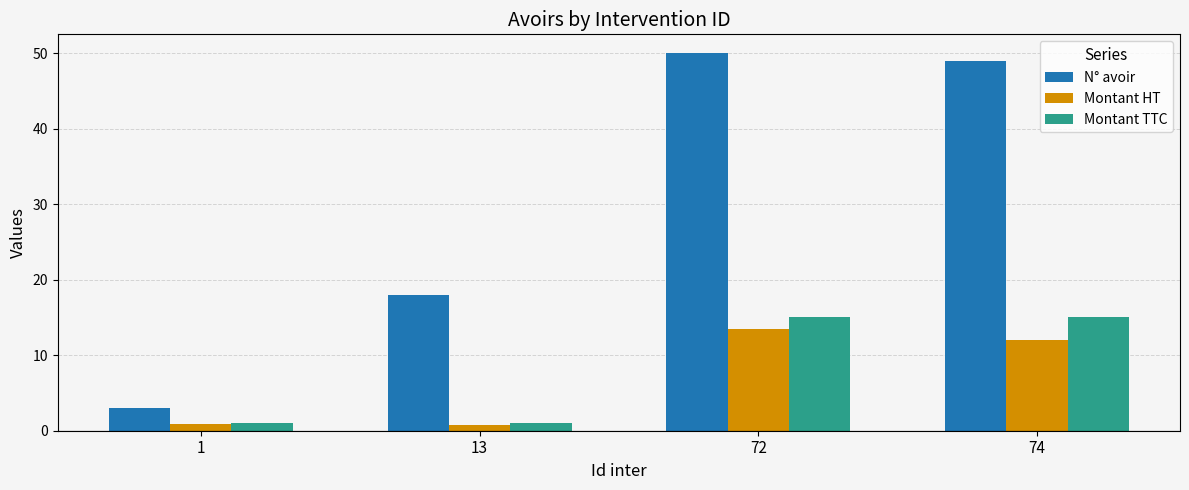

True or false: N° avoir has a value of 17.8 at 72.

False